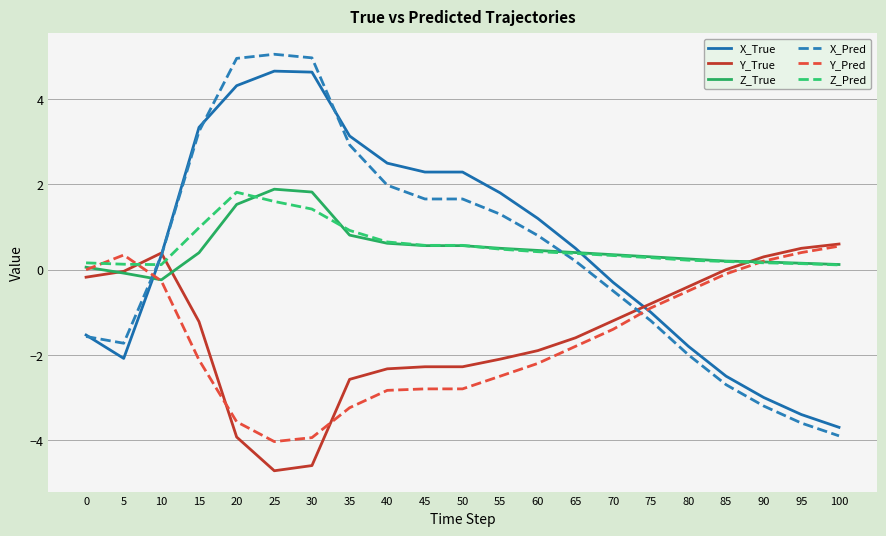

What is the maximum value shown in the chart?

5.1